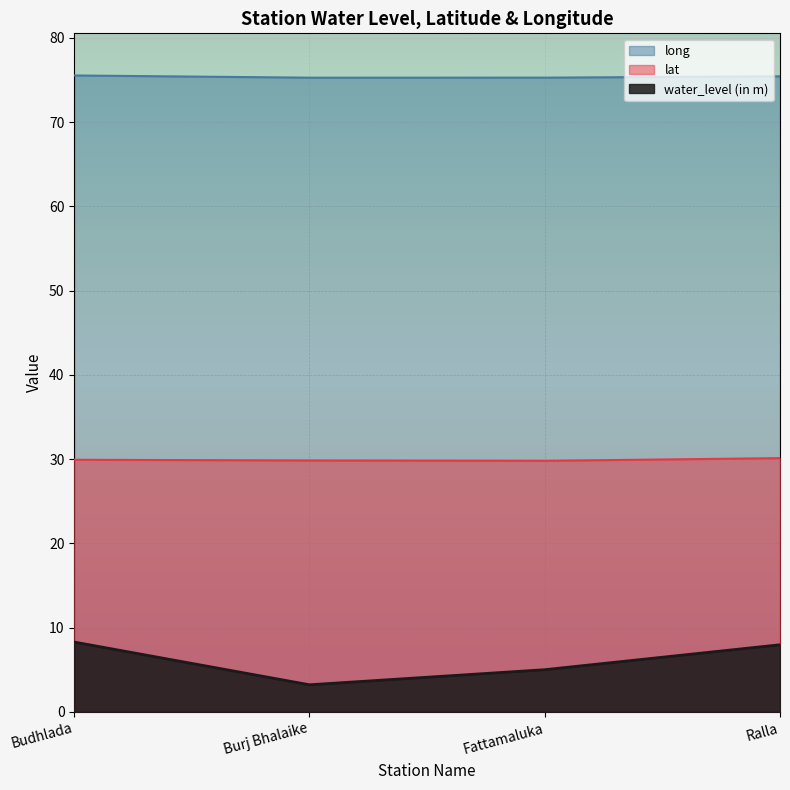

What is the label of the 3rd point from the right?

Burj Bhalaike